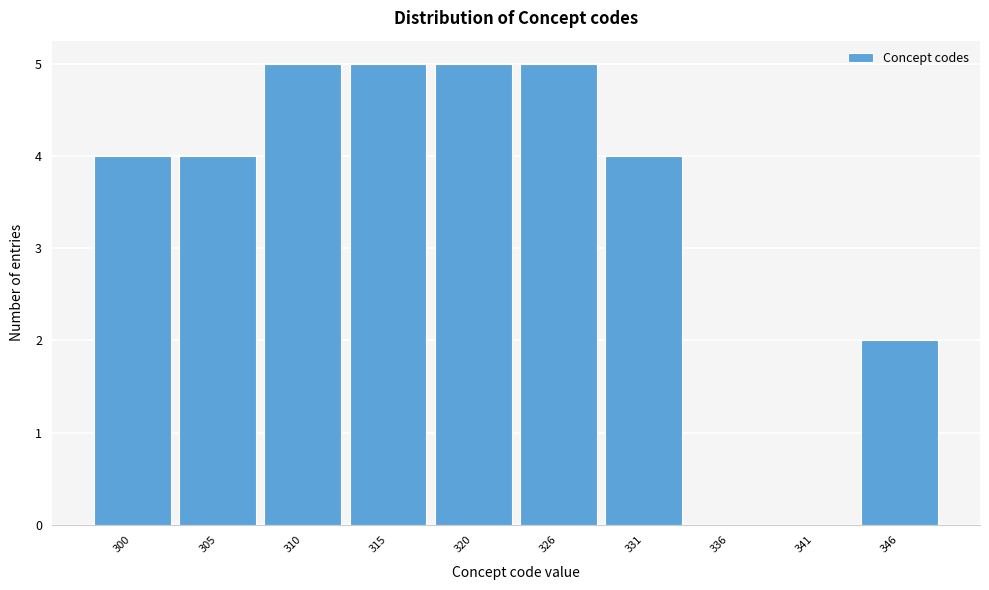

Reading left to right, list all the values displayed in this chart.

300=4	305=4	310=5	315=5	320=5	326=5	331=4	336=0	341=0	346=2